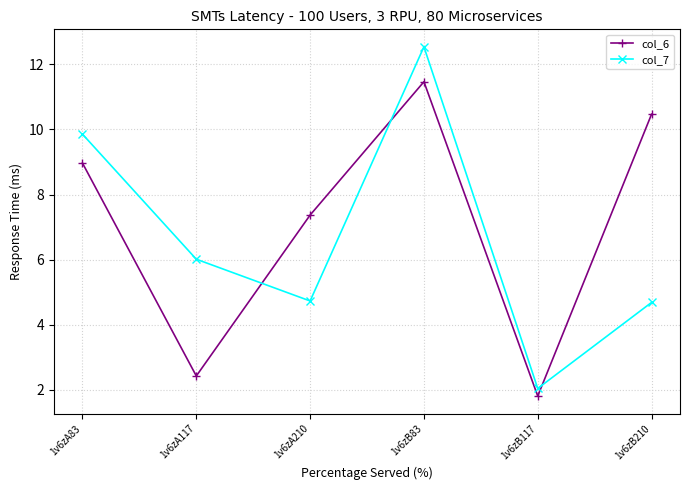

True or false: col_6 has more than 2 interior local peaks.

False